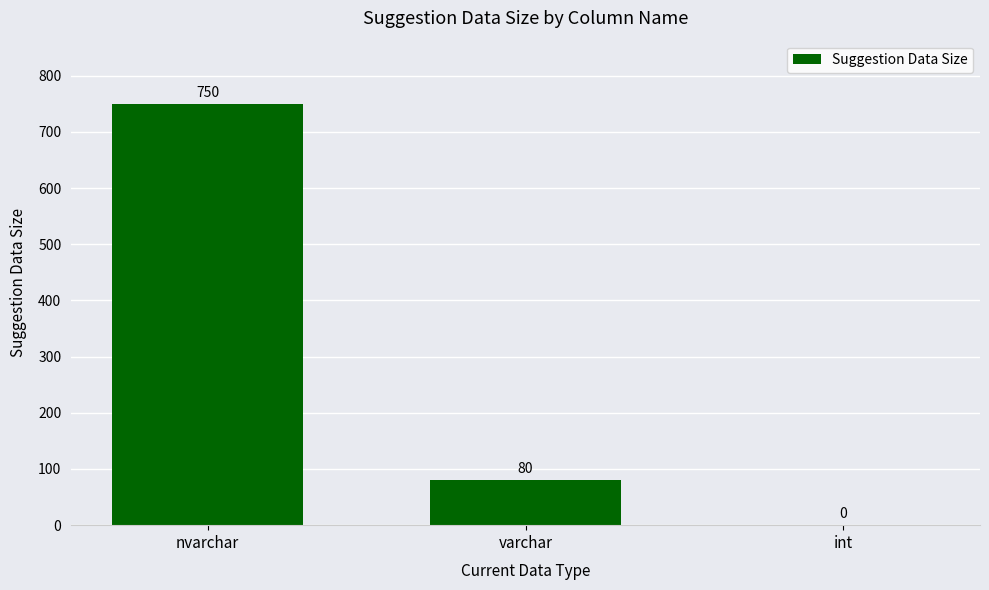

At which label is the value closest to 375?

varchar